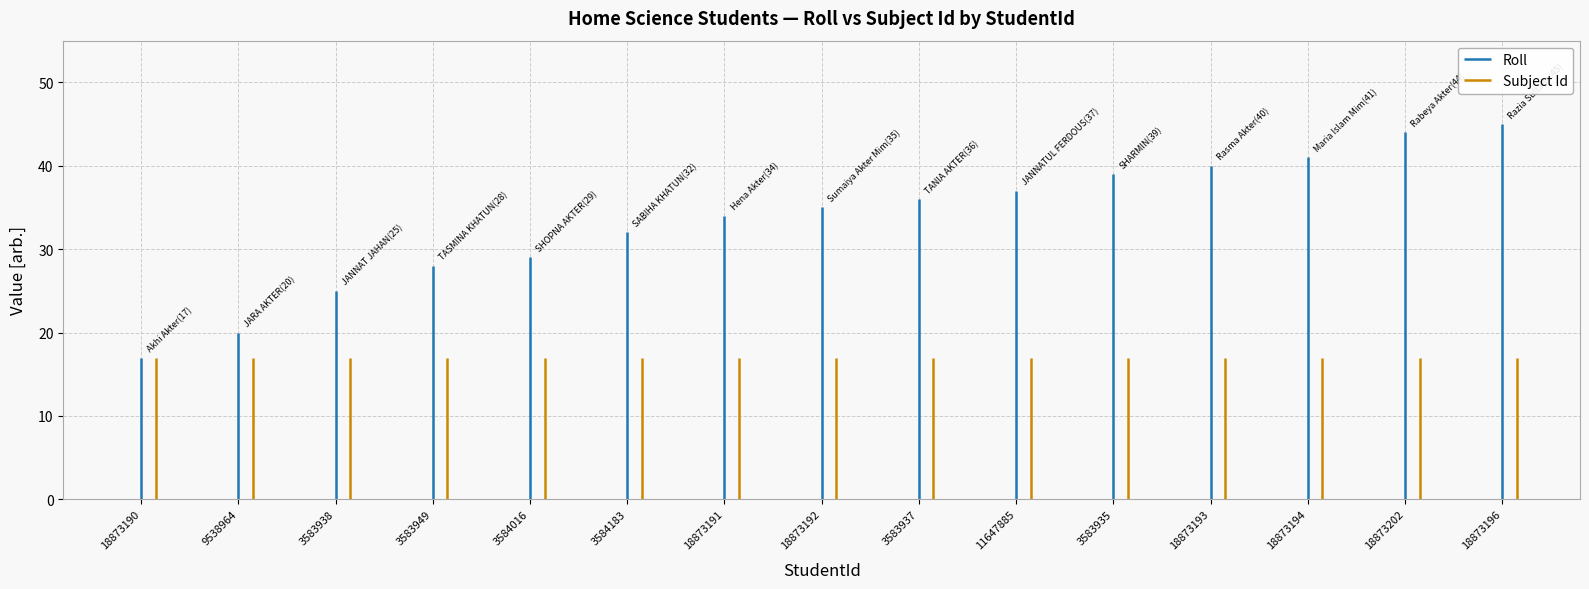

What is the maximum value shown in the chart?

45